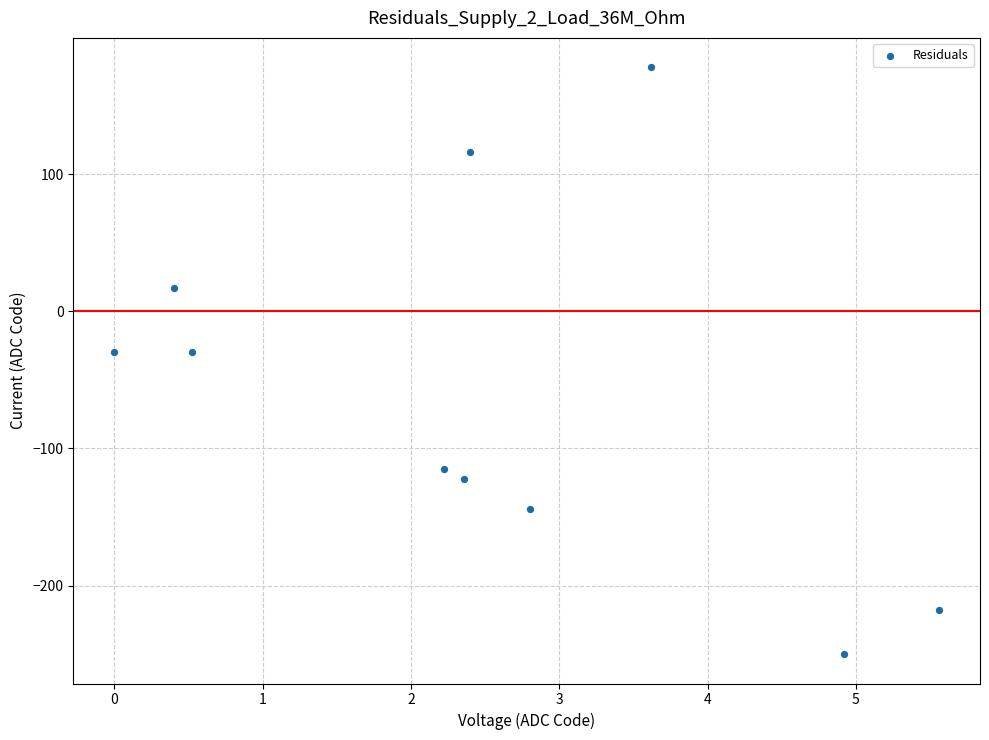

What is the range of Y values (max minus min)?

428.0